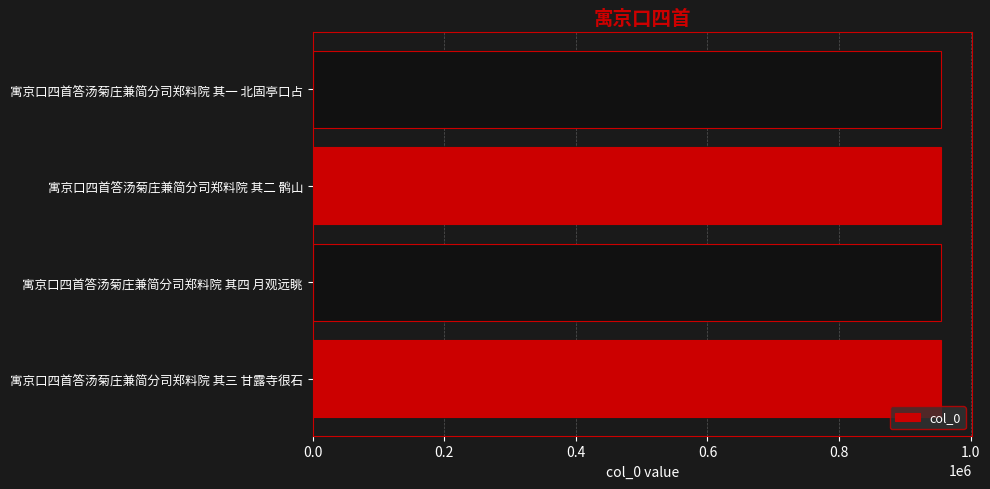

The value at 寓京口四首答汤菊庄兼简分司郑料院 其四 月观远眺 is 384822. True or false?

False